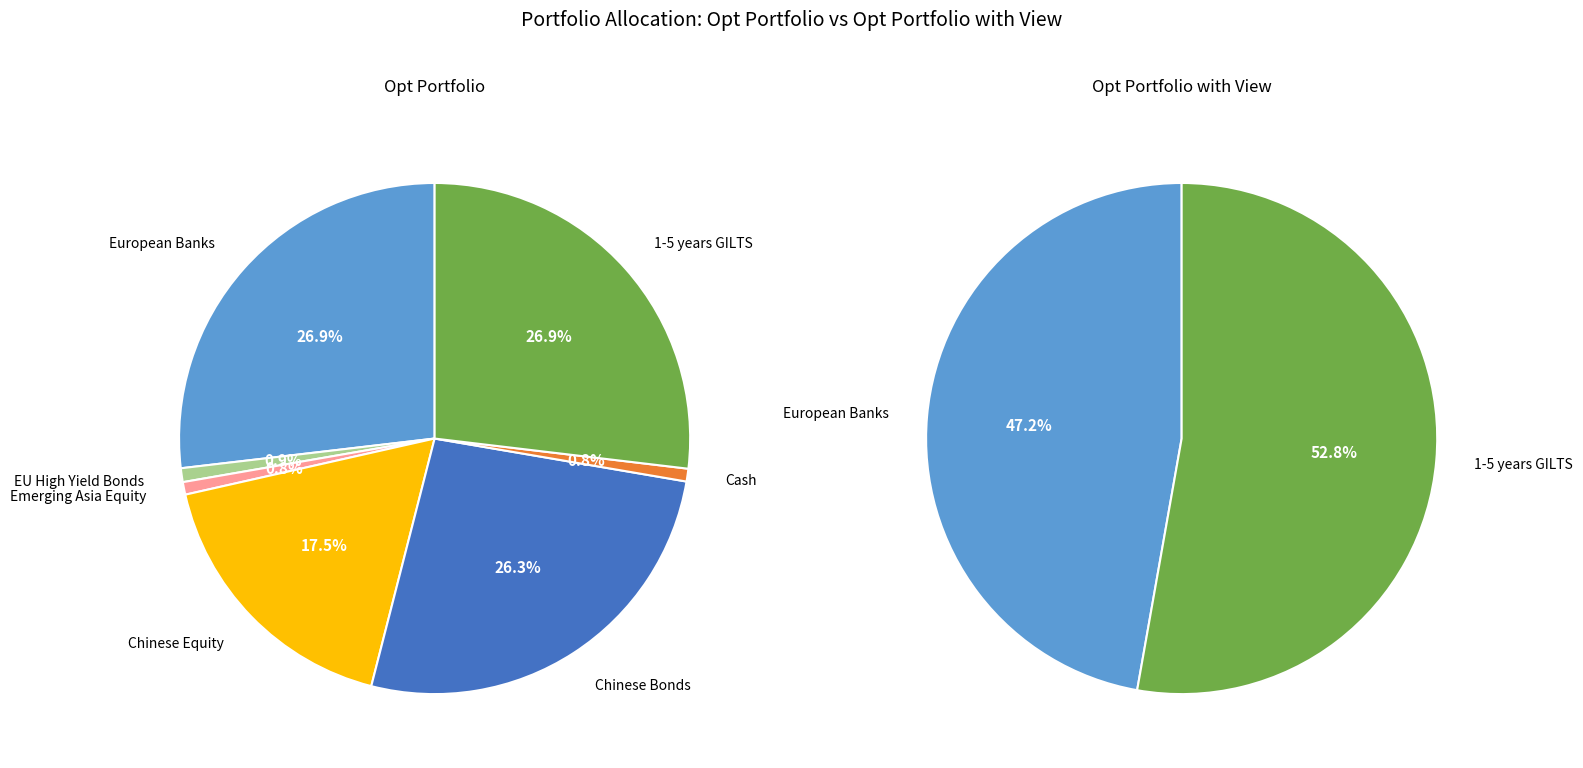

To the nearest percent, what portion does 1-5 years GILTS represent?

27%